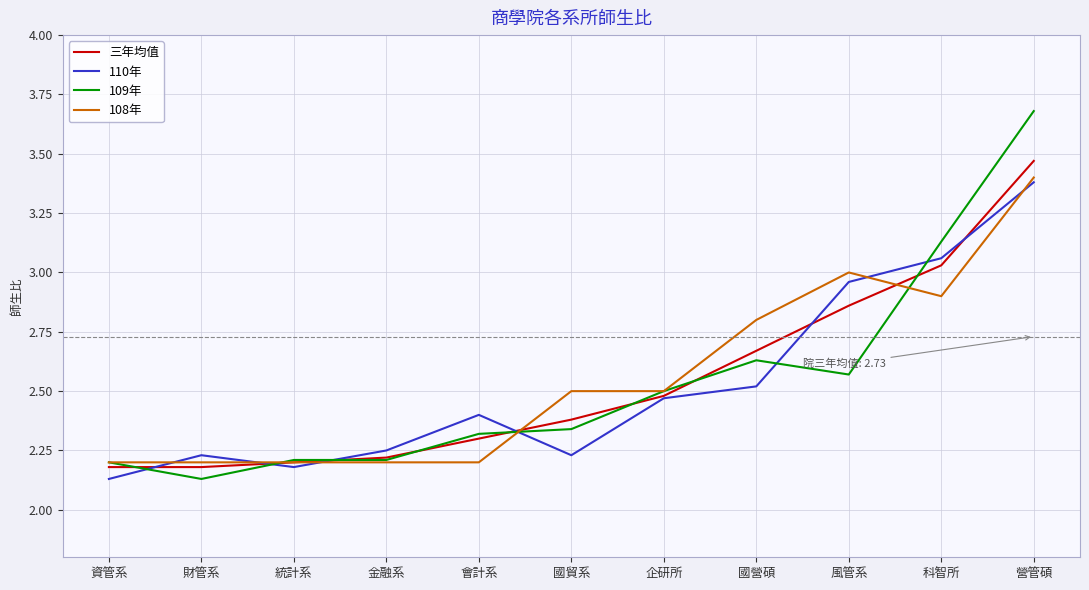

Which series has the largest range (max minus min)?

109年